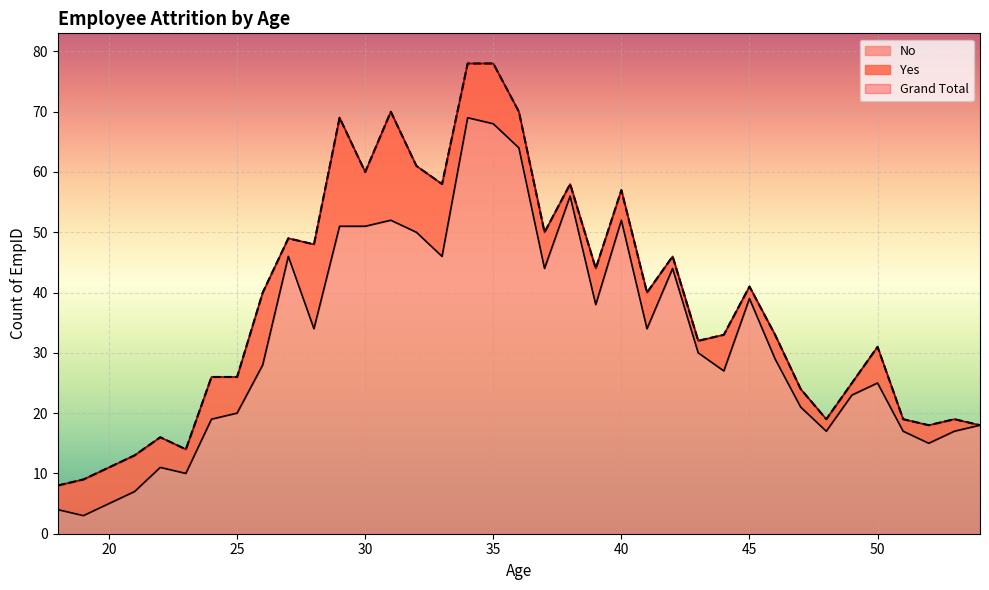

What is the total value across all series at 24?

45